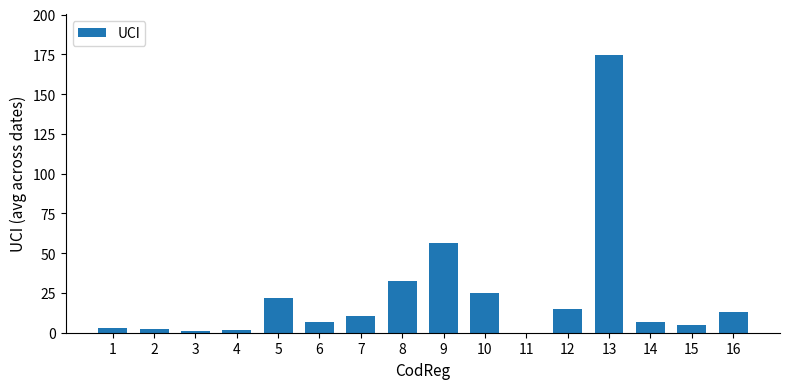

What is the sum of the values at 12 and 10?

39.4